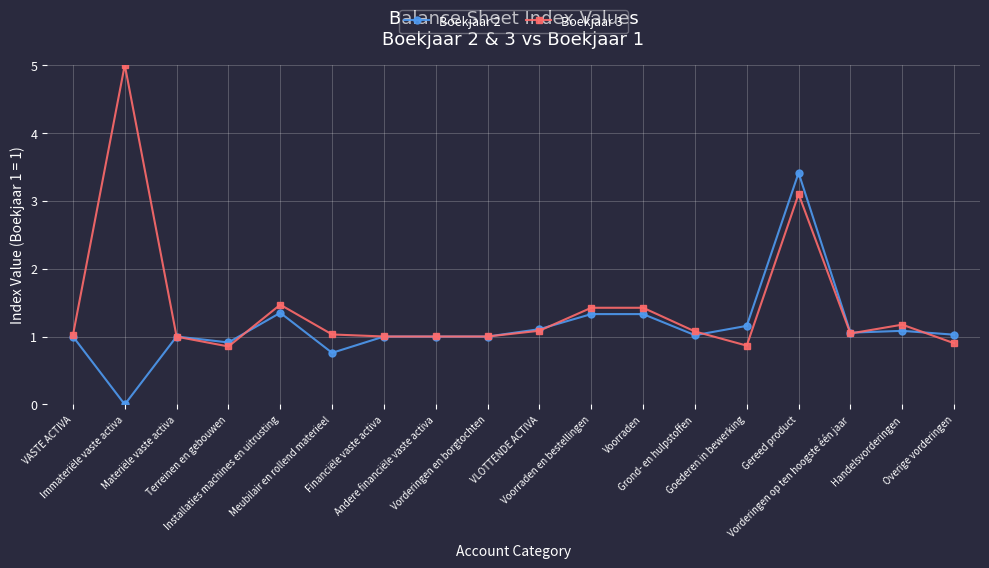

Reading right to left, transcribe all the data shown in this chart.

Boekjaar 2: Overige vorderingen=1.0	Handelsvorderingen=1.1	Vorderingen op ten hoogste één jaar=1.1	Gereed product=3.4	Goederen in bewerking=1.2	Grond- en hulpstoffen=1.0	Voorraden=1.3	Voorraden en bestellingen=1.3	VLOTTENDE ACTIVA=1.1	Vorderingen en borgtochten=1.0	Andere financiële vaste activa=1.0	Financiële vaste activa=1.0	Meubilair en rollend materieel=0.8	Installaties machines en uitrusting=1.3	Terreinen en gebouwen=0.9	Materiële vaste activa=1.0	Immateriële vaste activa=0.0	VASTE ACTIVA=1.0
Boekjaar 3: Overige vorderingen=0.9	Handelsvorderingen=1.2	Vorderingen op ten hoogste één jaar=1.0	Gereed product=3.1	Goederen in bewerking=0.9	Grond- en hulpstoffen=1.1	Voorraden=1.4	Voorraden en bestellingen=1.4	VLOTTENDE ACTIVA=1.1	Vorderingen en borgtochten=1.0	Andere financiële vaste activa=1.0	Financiële vaste activa=1.0	Meubilair en rollend materieel=1.0	Installaties machines en uitrusting=1.5	Terreinen en gebouwen=0.9	Materiële vaste activa=1.0	Immateriële vaste activa=5.0	VASTE ACTIVA=1.0